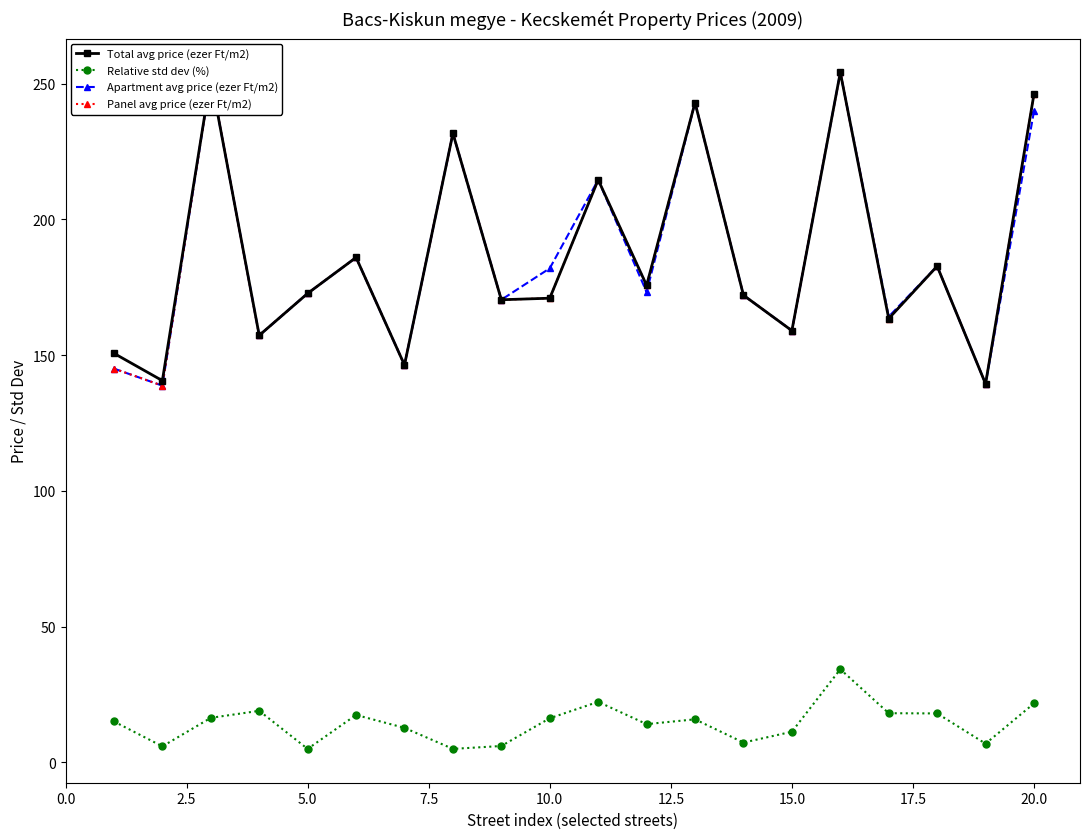

What are all the series names shown in the legend?

Total avg price (ezer Ft/m2), Relative std dev (%), Apartment avg price (ezer Ft/m2), Panel avg price (ezer Ft/m2)